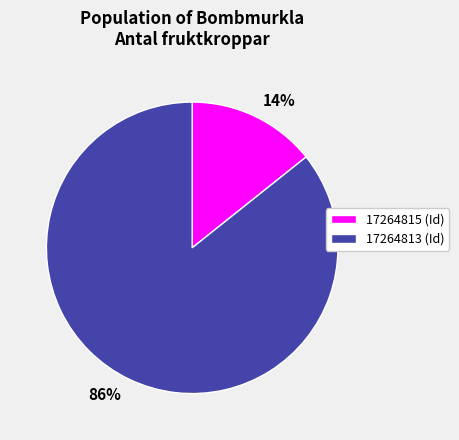

Combined, do 17264815 and 17264813 account for over 50%?

Yes